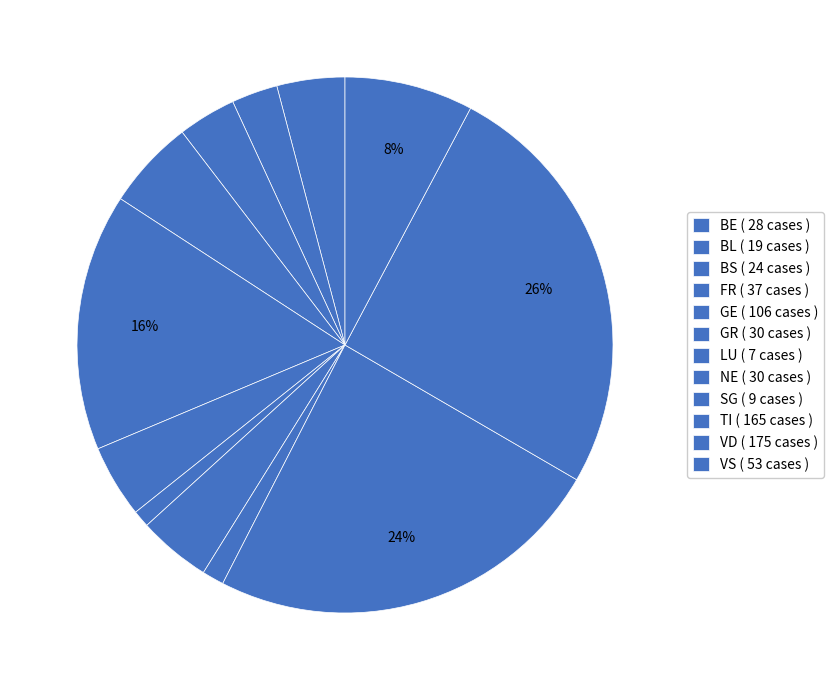

Count the number of slices in the pie.

12